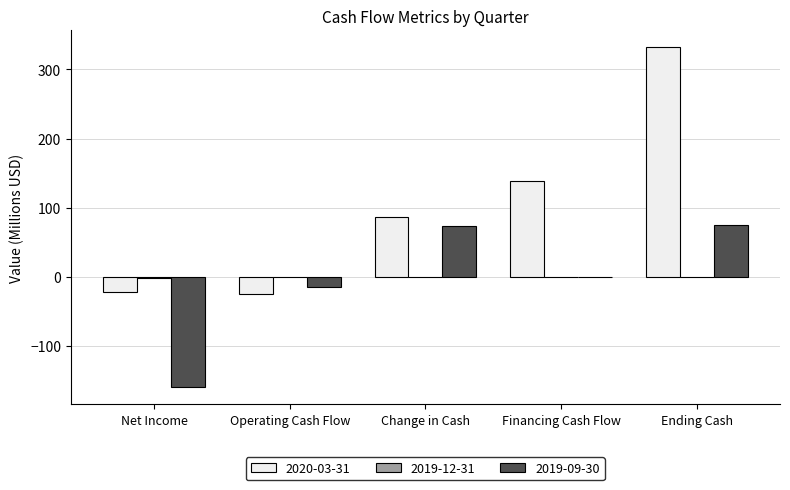

Which series changed the most between Change in Cash and Ending Cash?

2020-03-31